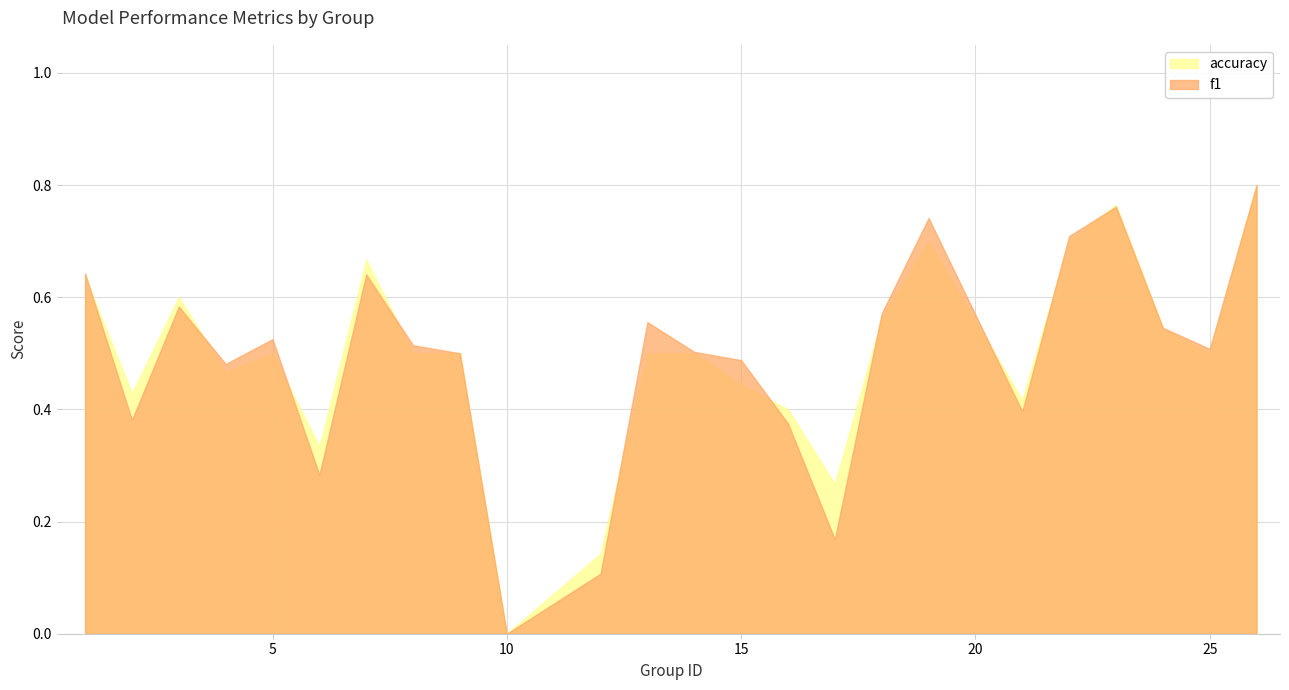

Rank the series at 22 from highest to lowest value.

f1, accuracy